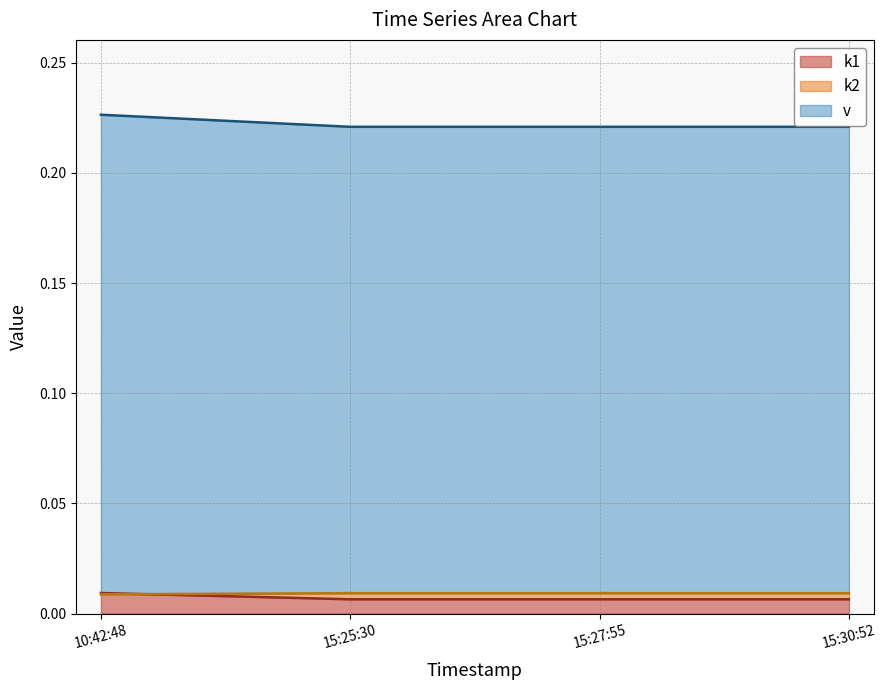

How many k1 values are between 0 and 1?

4